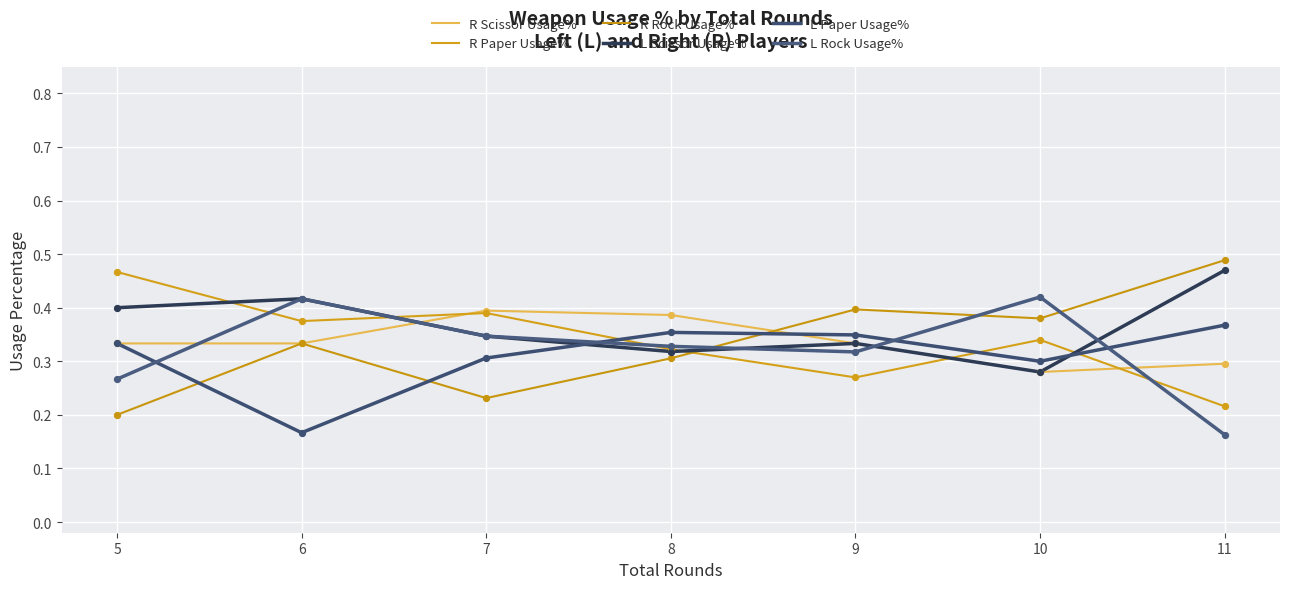

At which category is the sum across all series the highest?

6